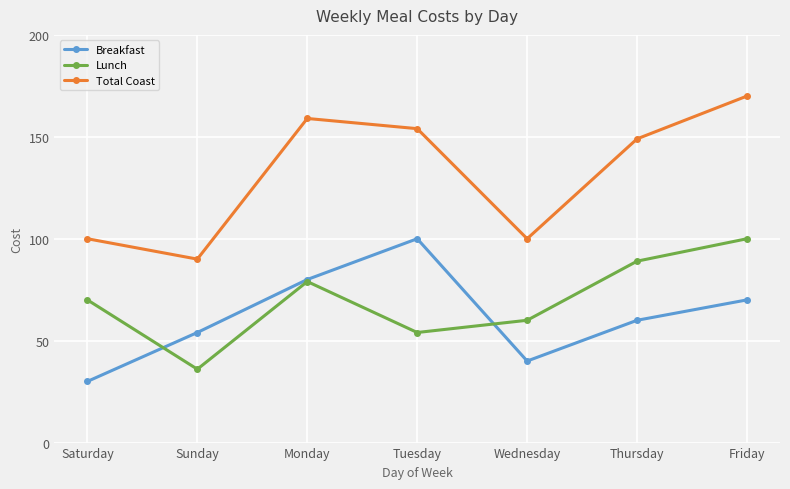

Is this an area chart (filled region under the line)?

No